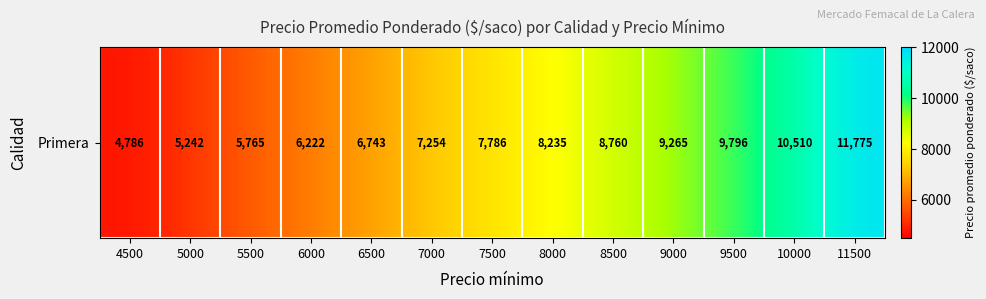

What is the minimum value shown in the chart?

4786